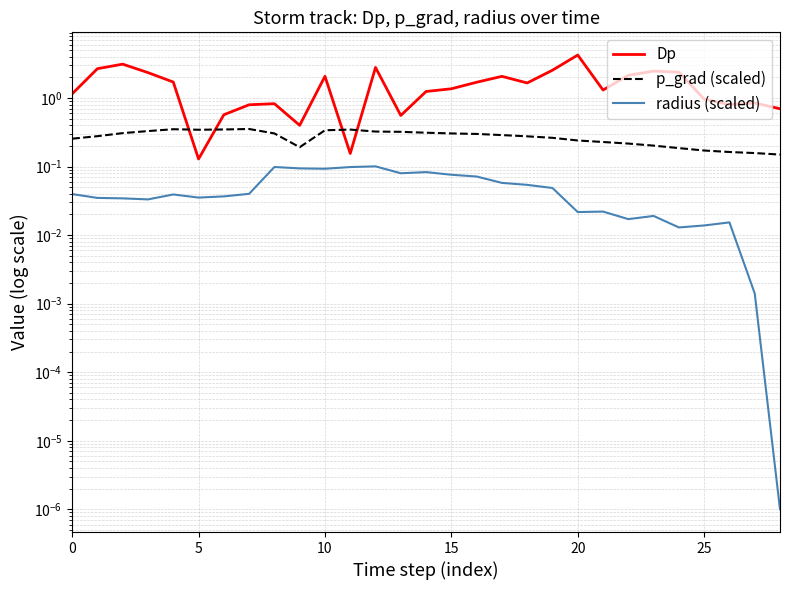

The value of Dp at 15 is 1.4. True or false?

True